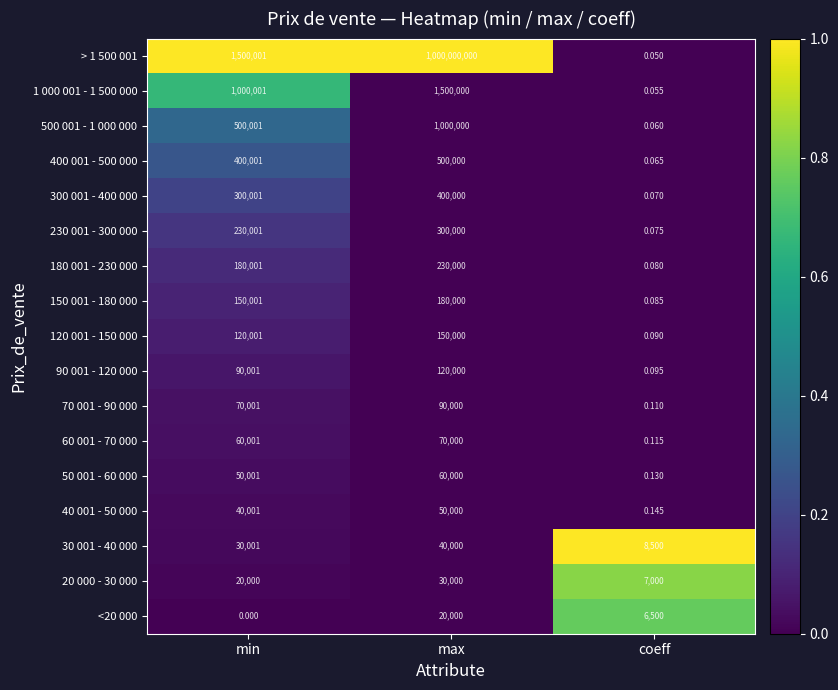

Is the value of 90 001 - 120 000 at min greater than the value of 120 001 - 150 000 at coeff?

Yes